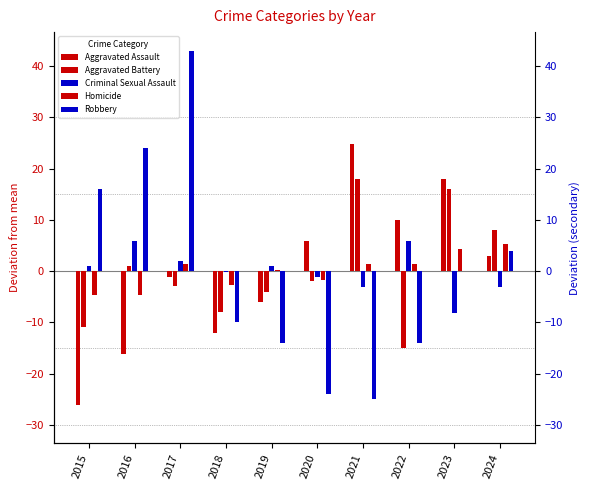

List the labels in order of Aggravated Assault value, largest first.

2021, 2023, 2022, 2020, 2024, 2017, 2019, 2018, 2016, 2015